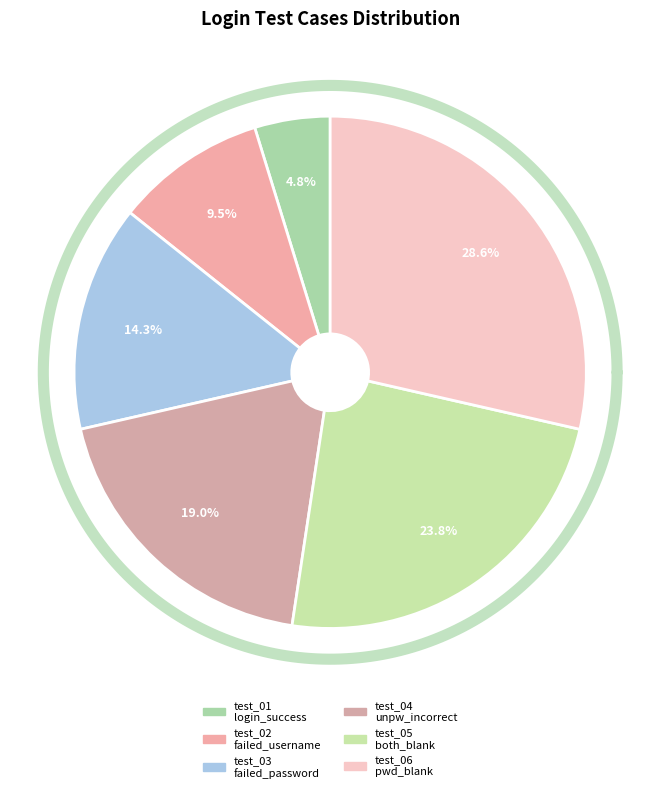

How many slices are in this pie chart?

6